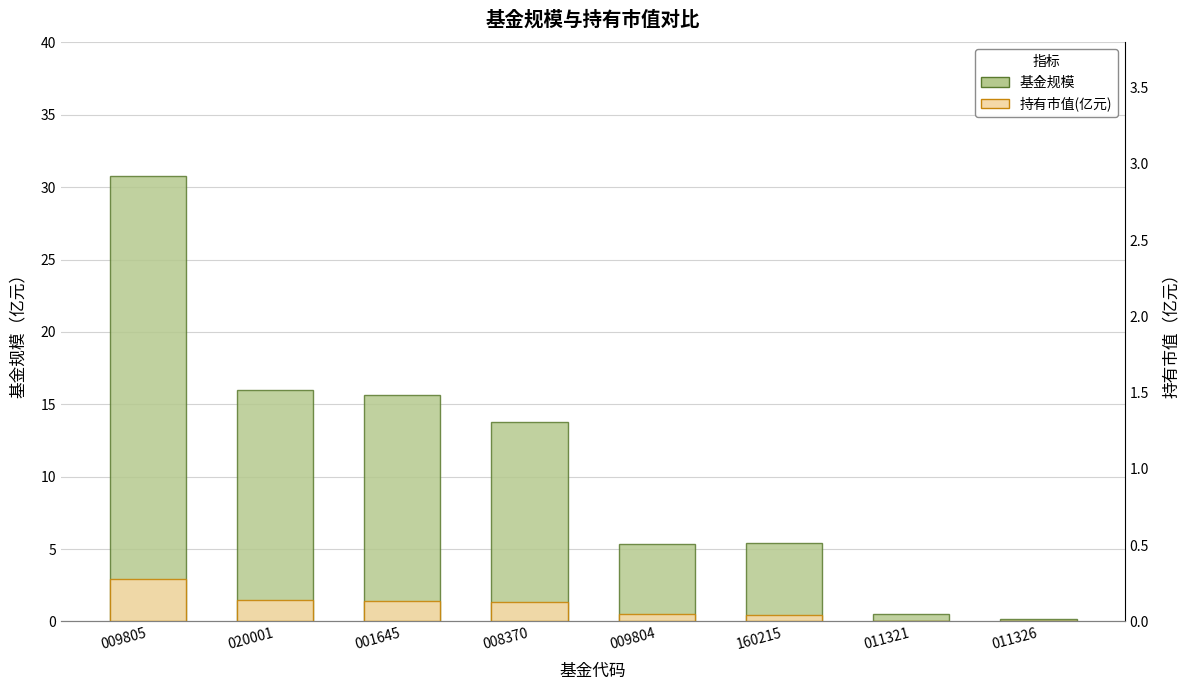

Reading left to right, extract all data points from this chart.

基金规模: 009805=30.8	020001=16.0	001645=15.6	008370=13.8	009804=5.4	160215=5.4	011321=0.5	011326=0.2
持有市值(亿元): 009805=2.9	020001=1.5	001645=1.4	008370=1.3	009804=0.5	160215=0.5	011321=0.0	011326=0.0